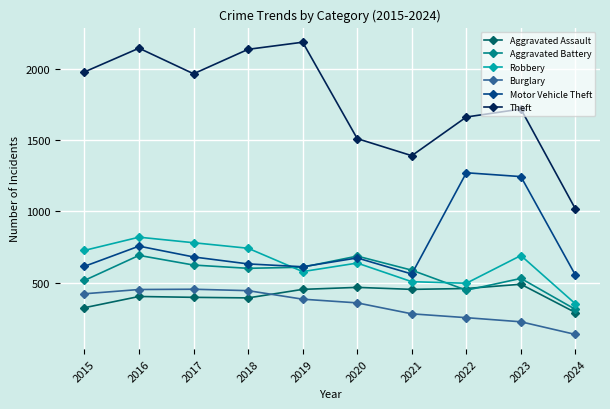

How many interior local valleys does the Motor Vehicle Theft series have?

2